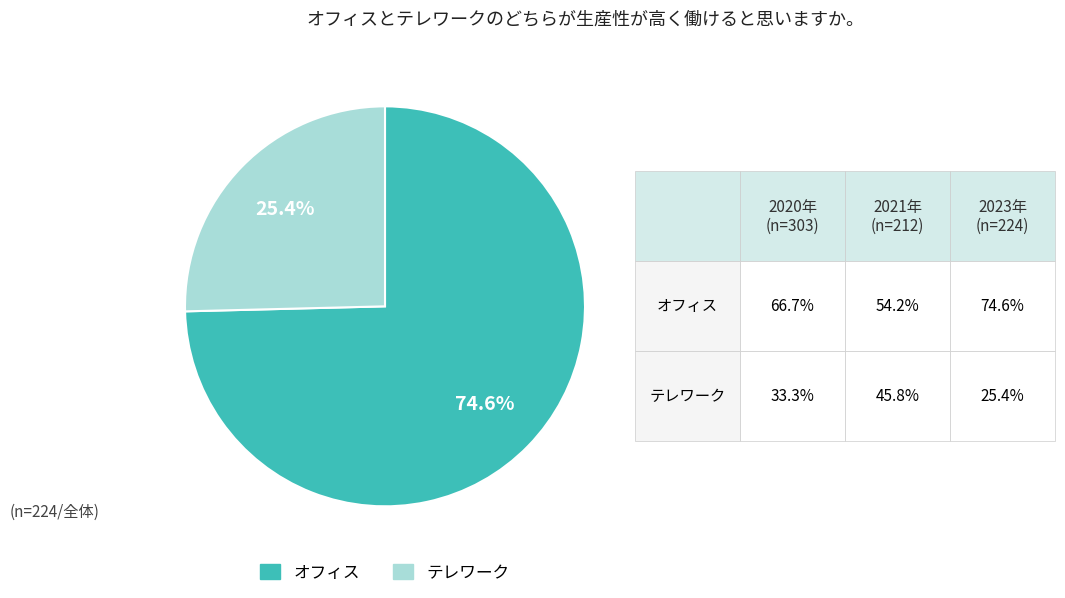

Which slice is the largest?

オフィス